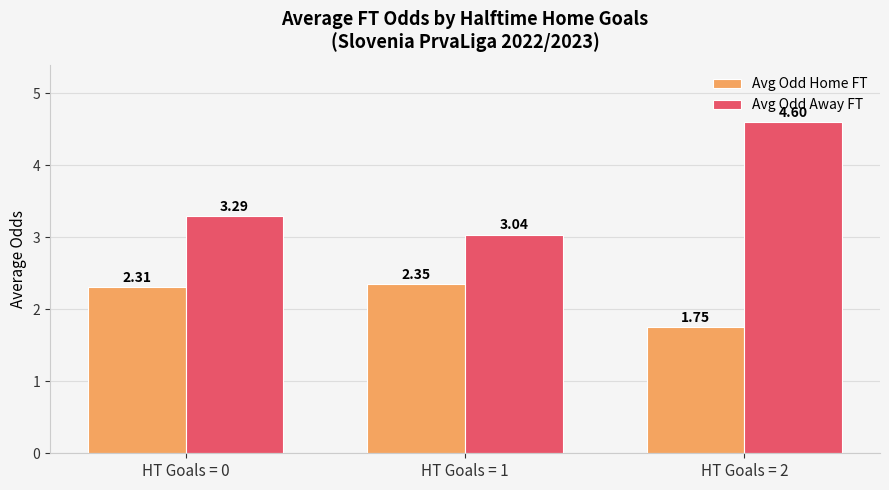

Which category has the highest value across all series?

HT Goals = 2